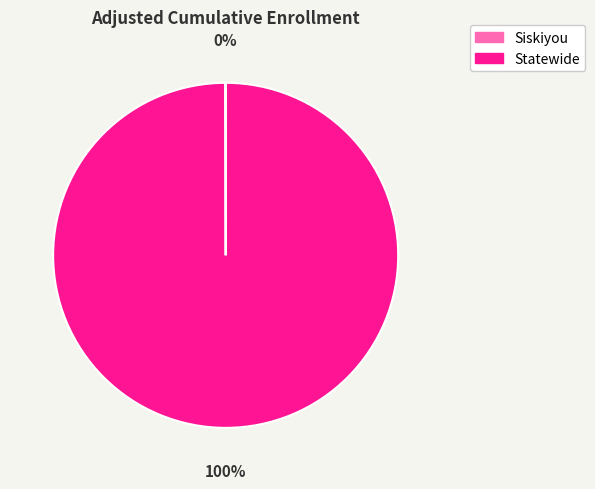

True or false: Statewide accounts for 100% of the total.

True